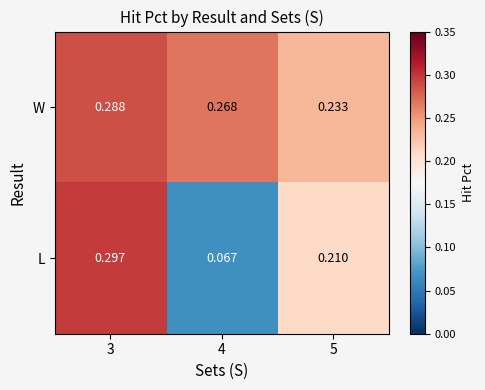

Which series changed the most between 4 and 5?

L